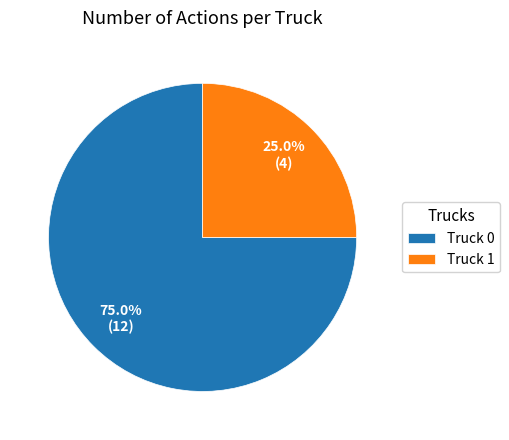

Which slice is the largest?

Truck 0